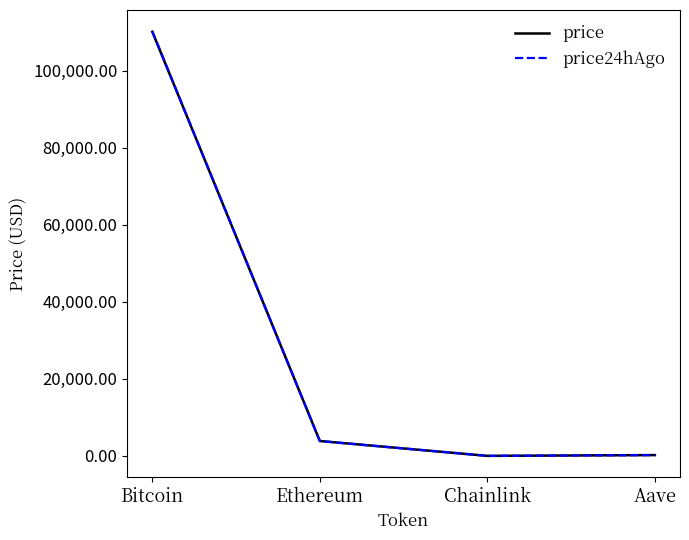

Does the chart have visible grid lines?

No